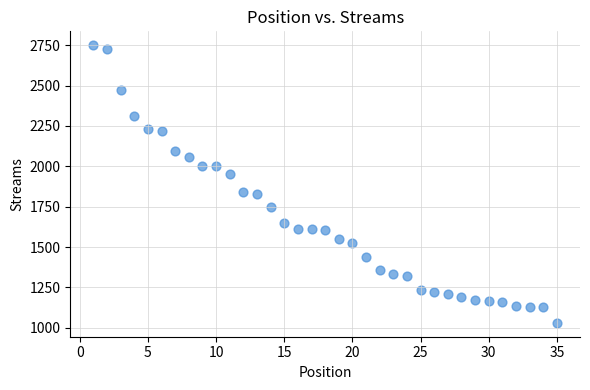

What is the range of X values (max minus min)?

34